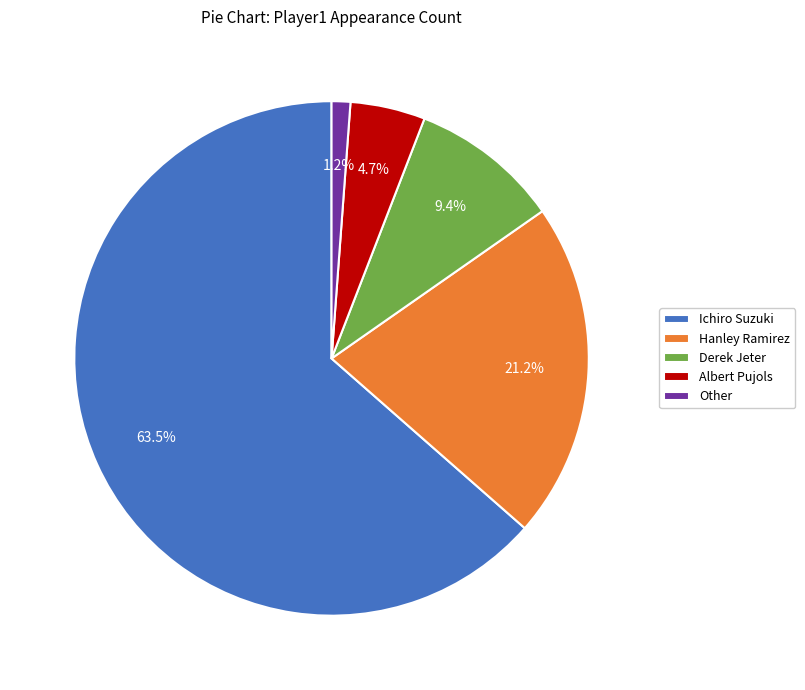

Does Ichiro Suzuki account for over 50% of the chart?

Yes